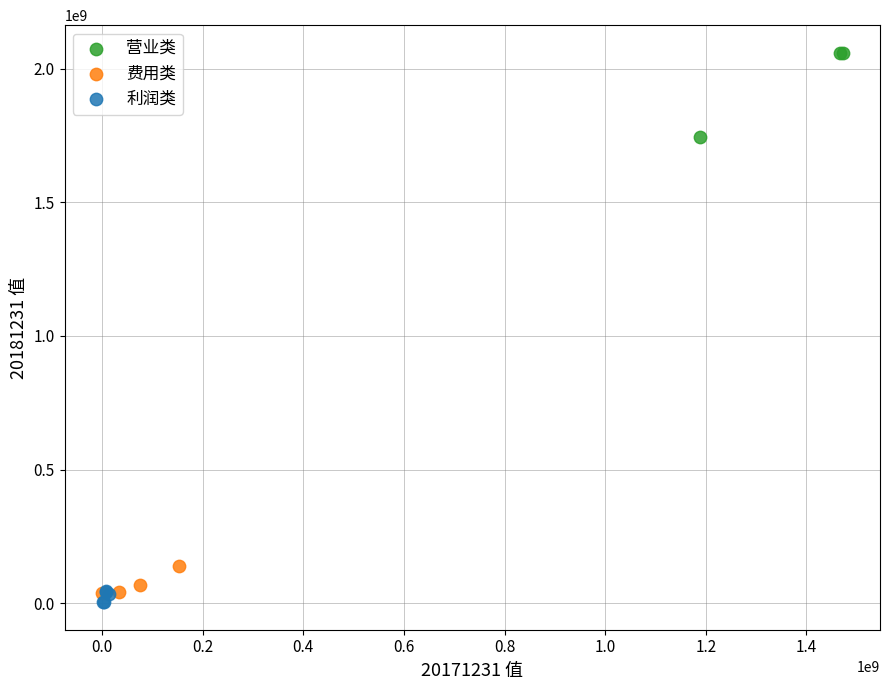

Which series contains the highest Y value?

营业类